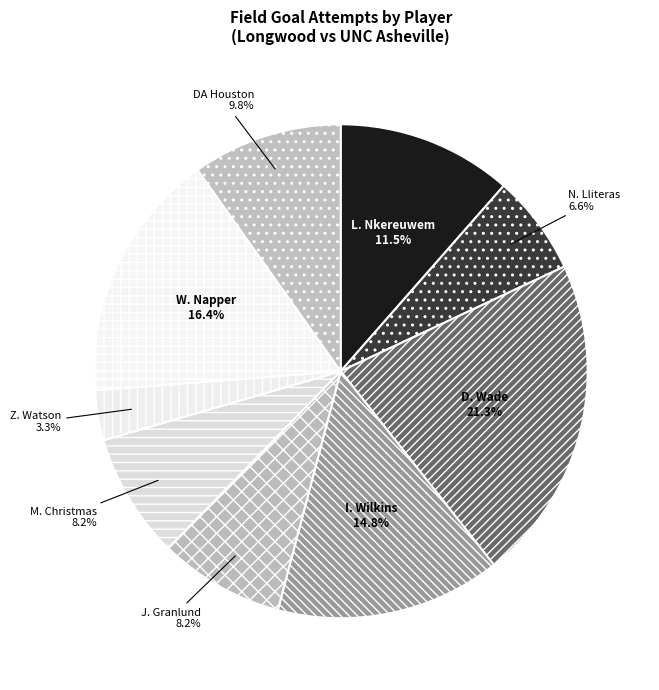

Is the sum of D. Wade and J. Granlund greater than half?

No